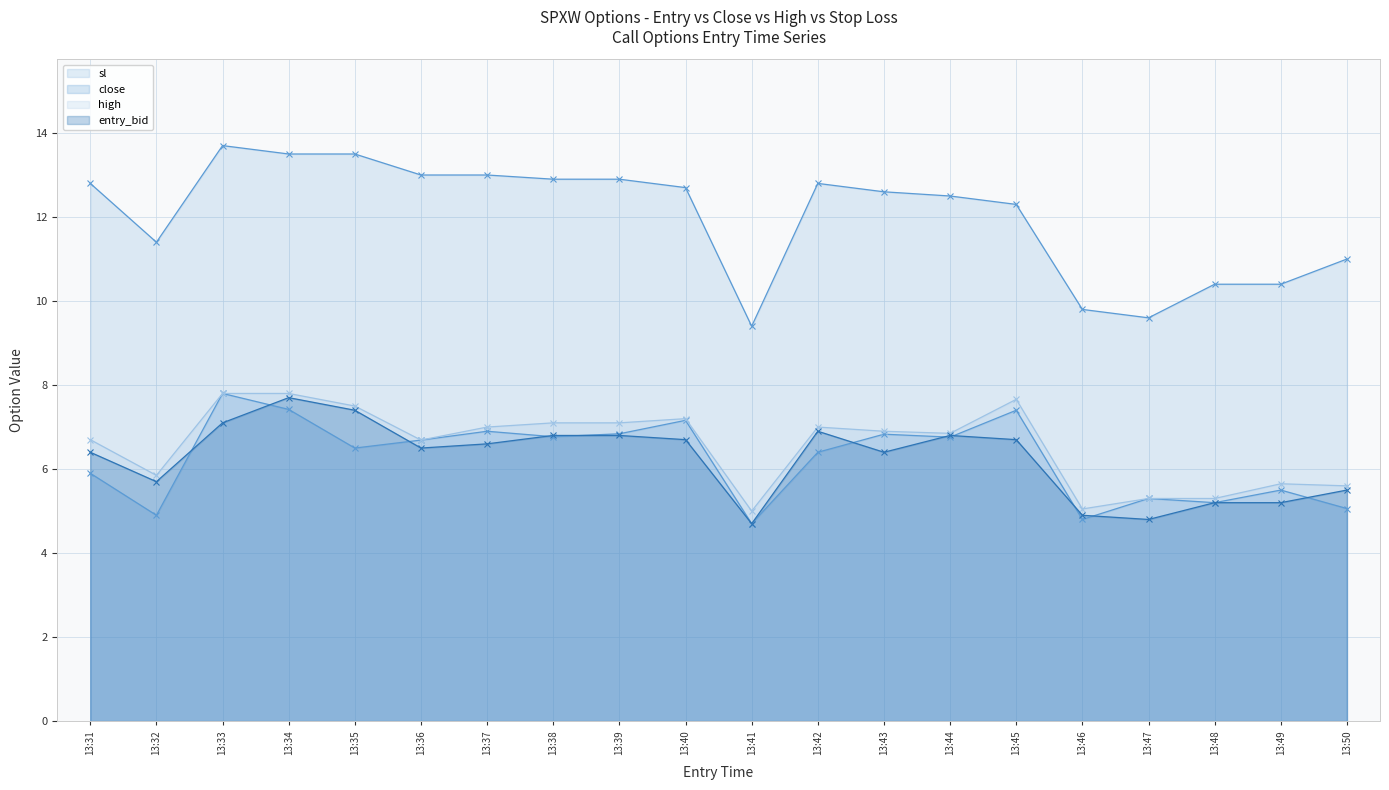

What is the lowest value of the entry_bid series?

4.7